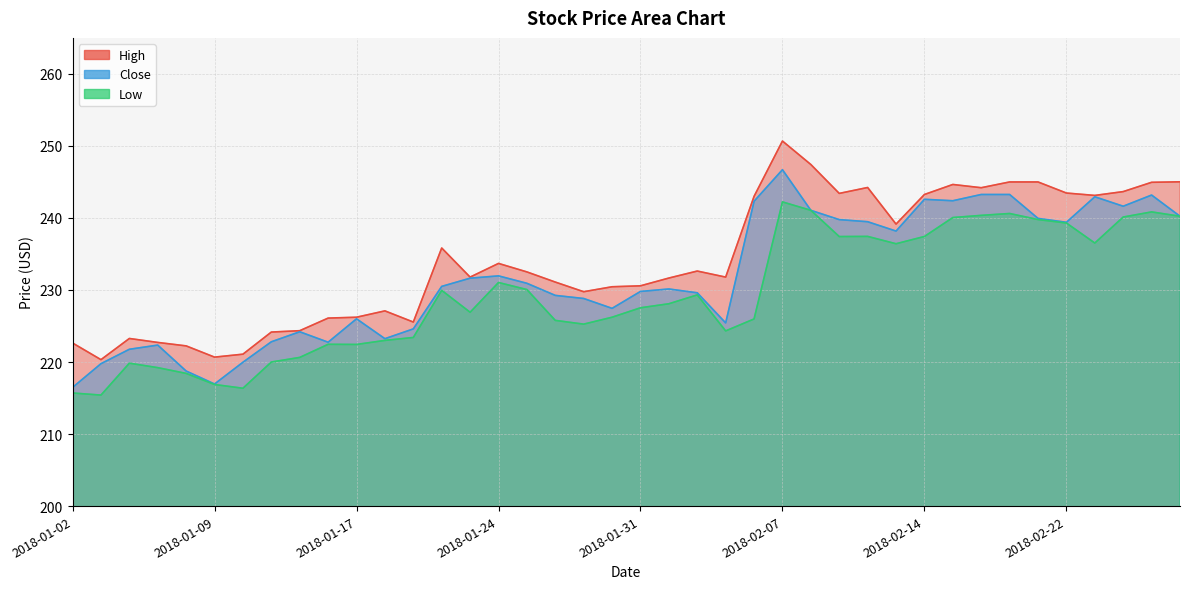

At how many categories does at least one series exceed 226?

30